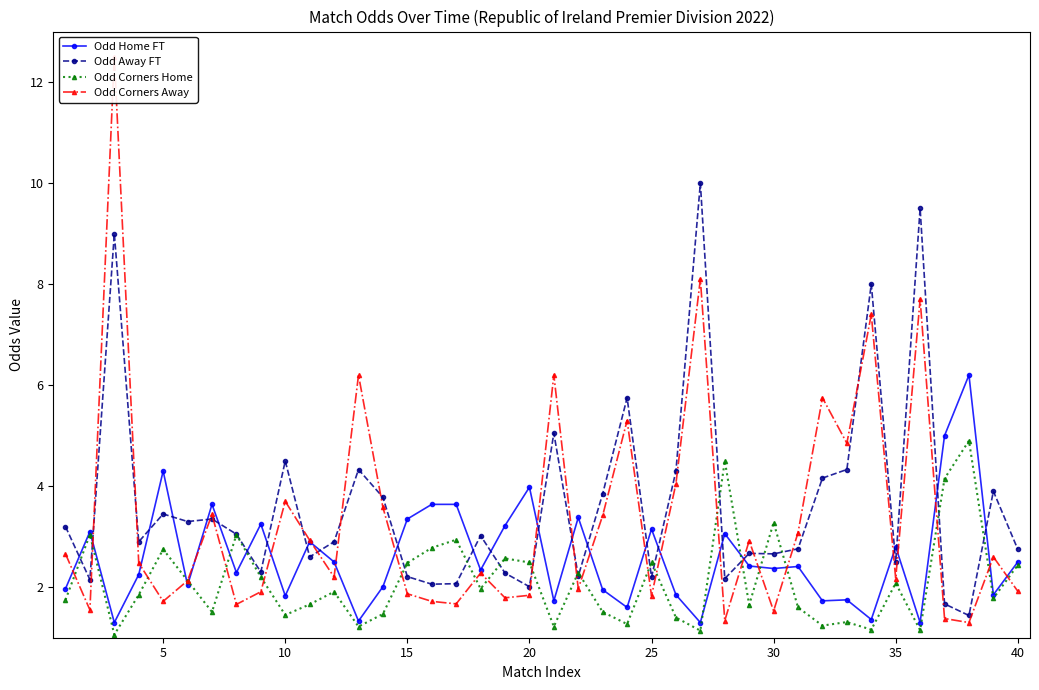

Which series ends up on top after the final intersection of Odd Home FT and Odd Away FT?

Odd Away FT